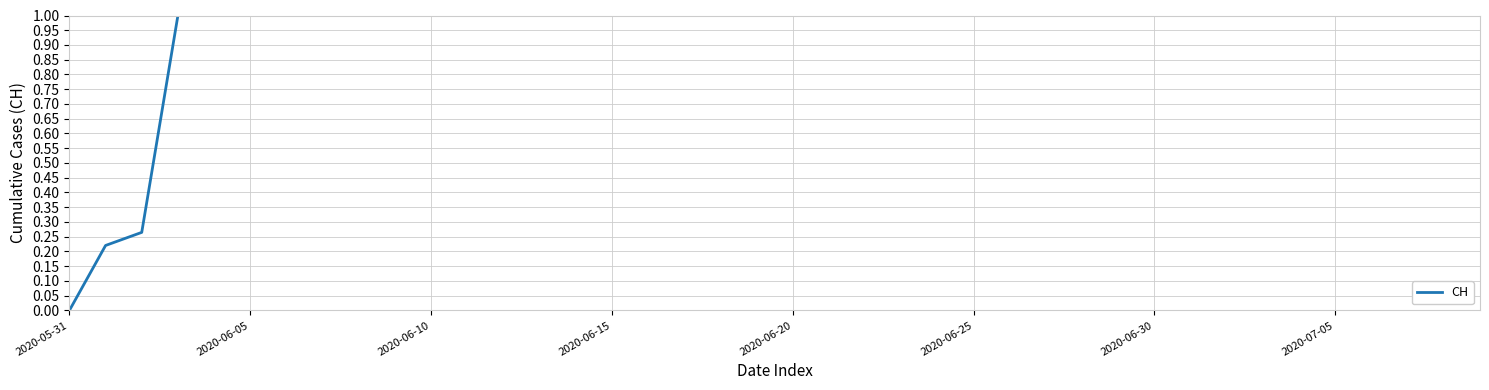

What is the sum of all values?

37.5